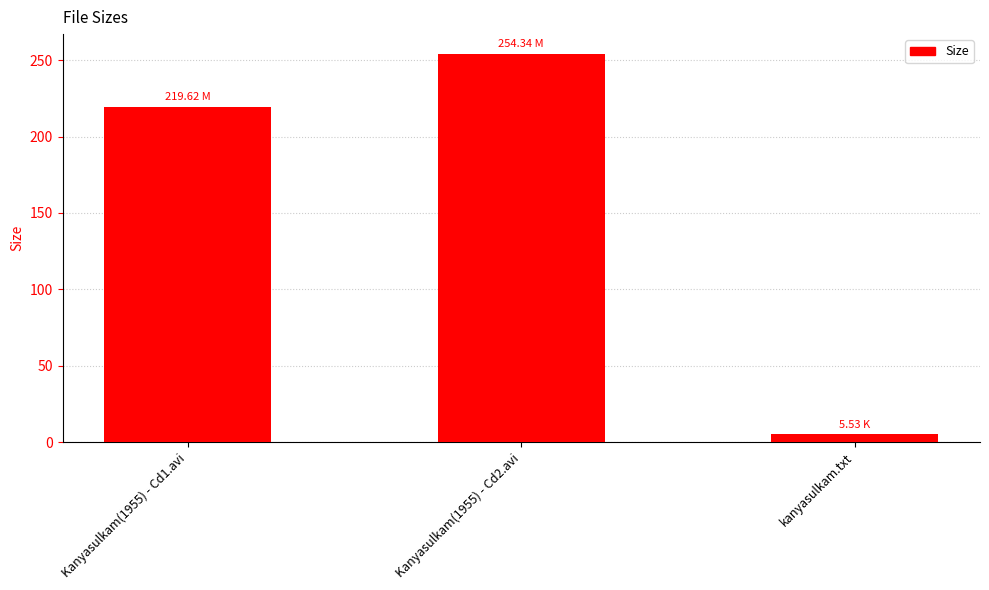

What is the label of the 3rd bar from the right?

Kanyasulkam(1955) - Cd1.avi